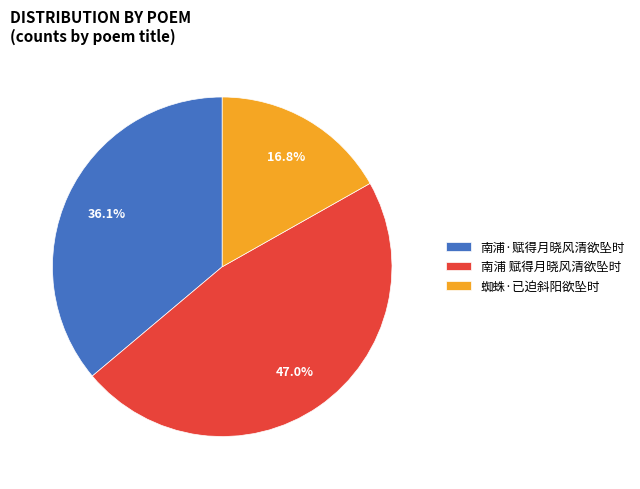

True or false: 南浦·赋得月晓风清欲坠时 accounts for 36% of the total.

True